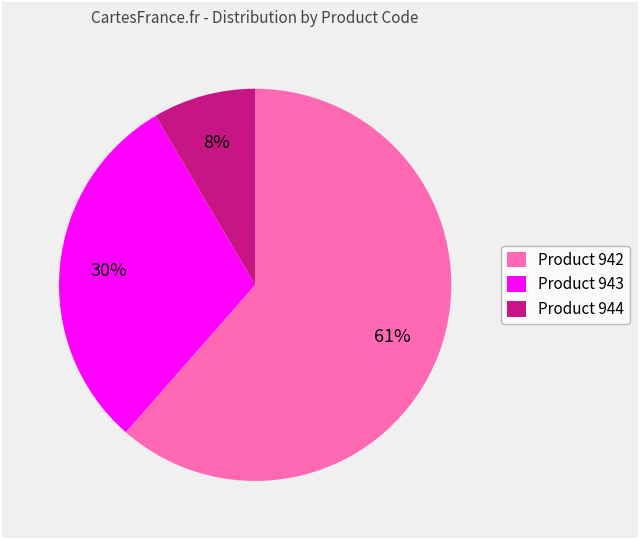

Rank the categories by value from lowest to highest.

Product 944, Product 943, Product 942